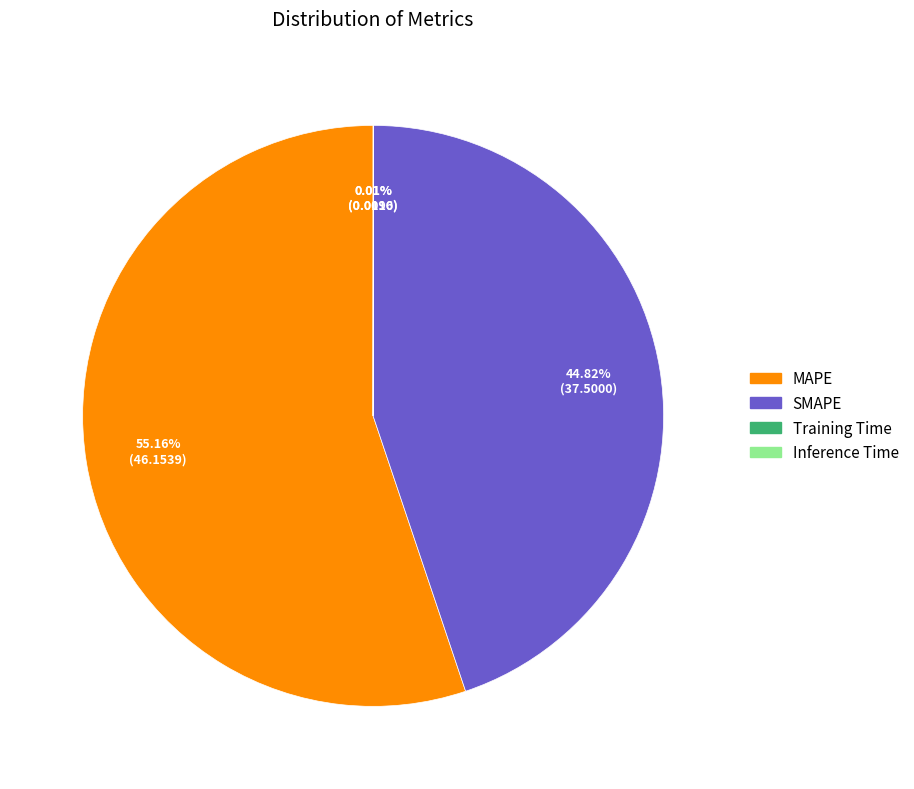

Is MAPE the majority of the pie?

Yes